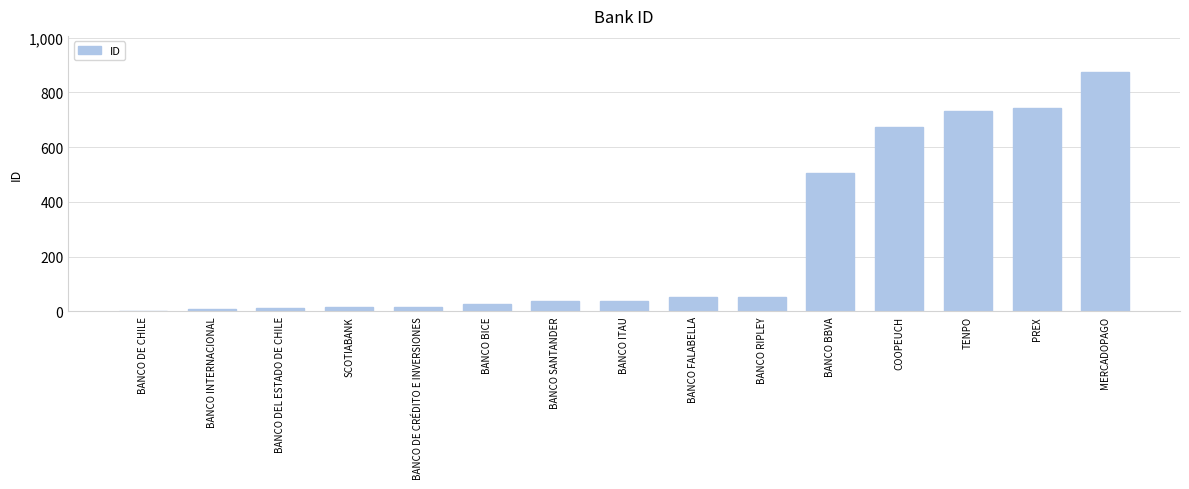

At which label is the value closest to 438?

BANCO BBVA